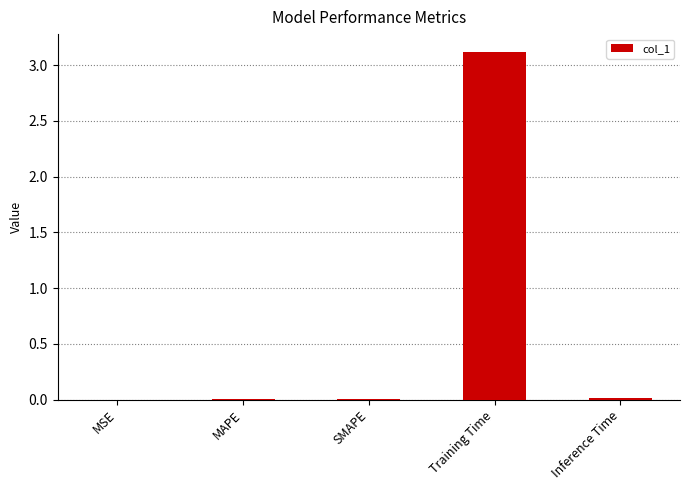

What is the sum of all values?

3.1